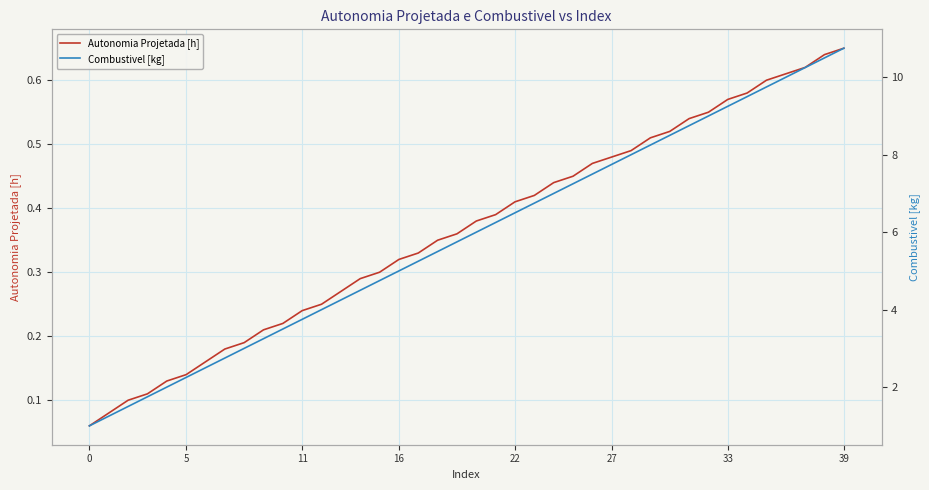

Which category has the highest value across all series?

39